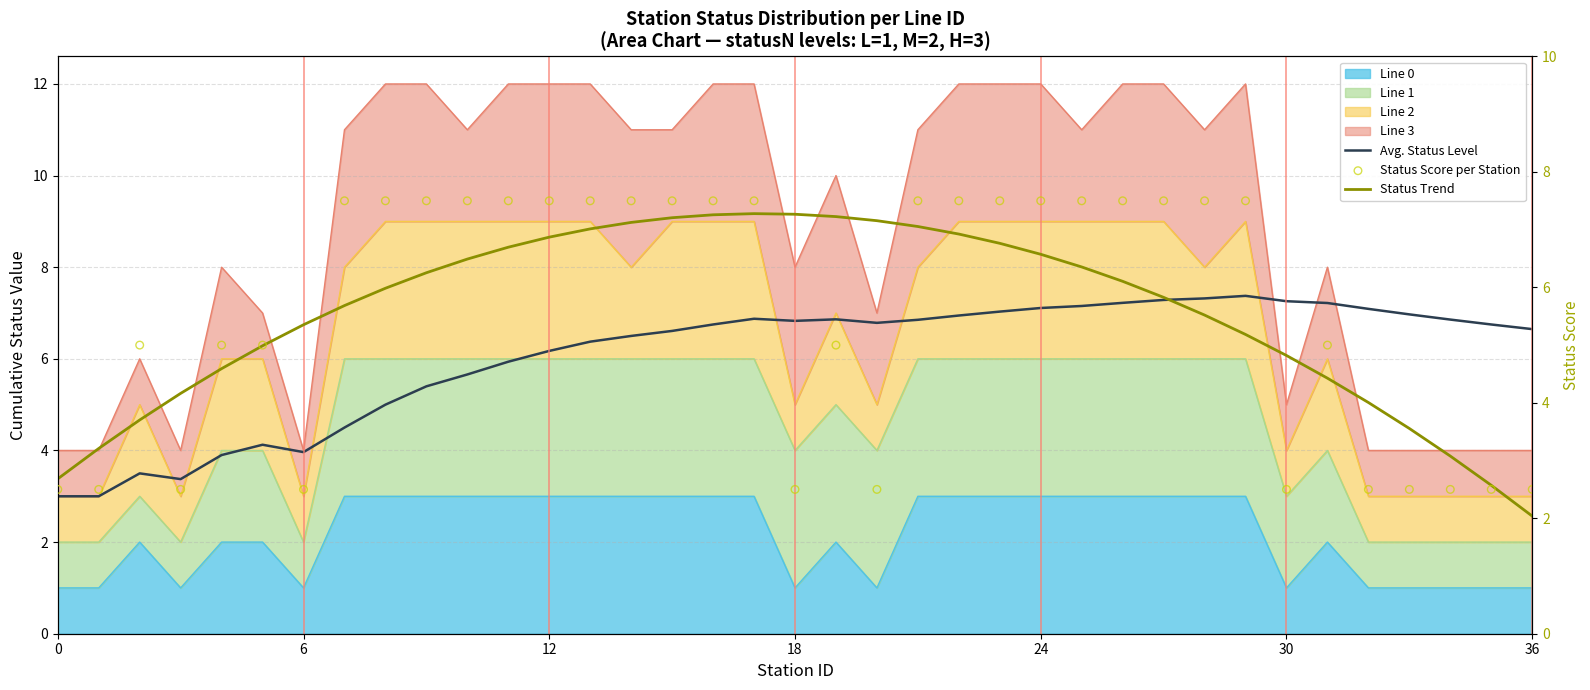

Which series has the largest total across all categories?

Avg. Status Level